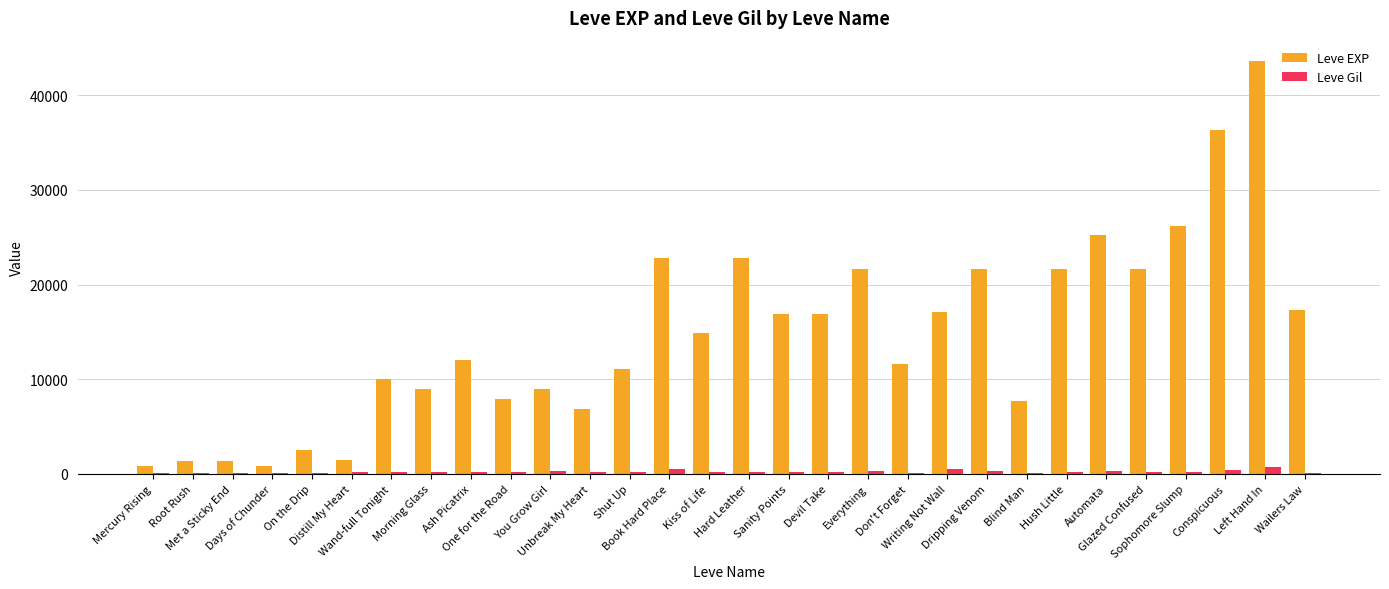

What is the maximum value shown in the chart?

43600